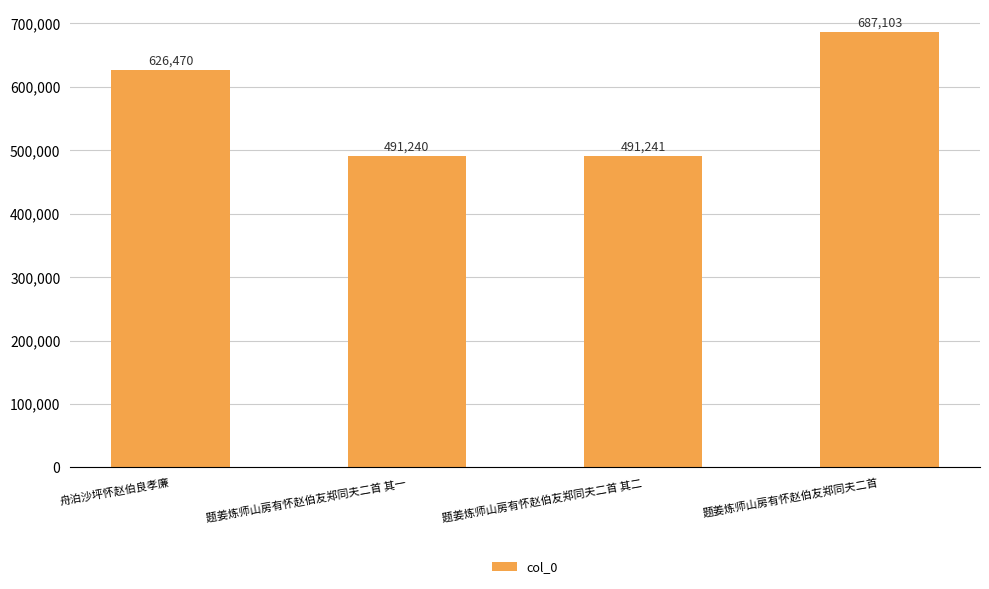

What is the minimum value shown in the chart?

491240